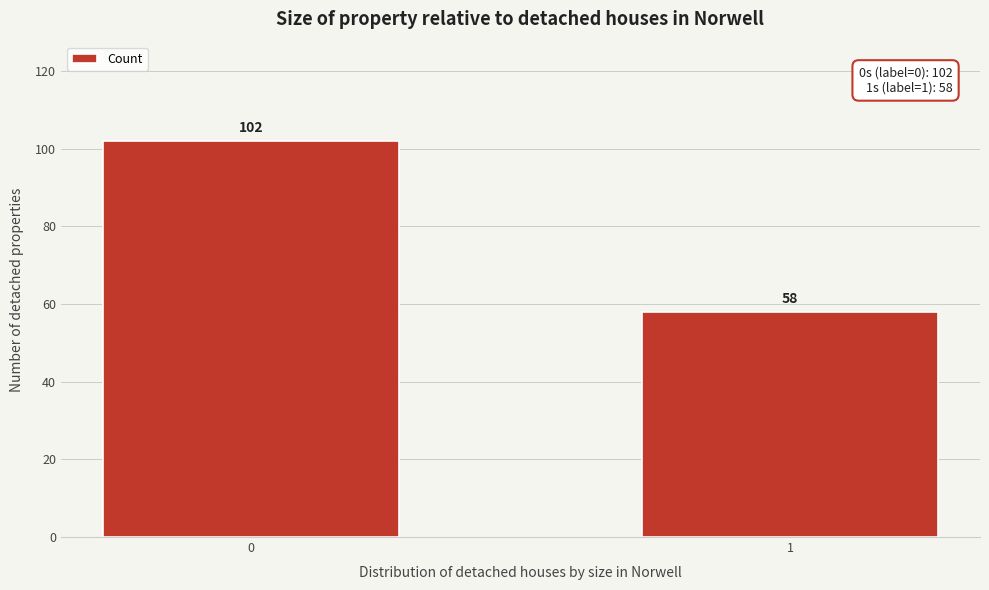

Reading left to right, what are all the values shown in this chart?

102	58